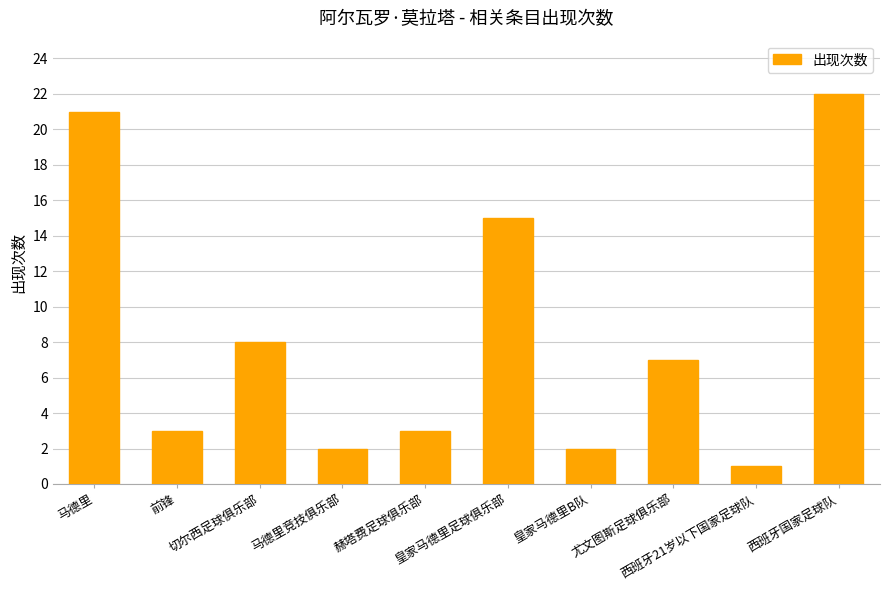

What is the average value?

8